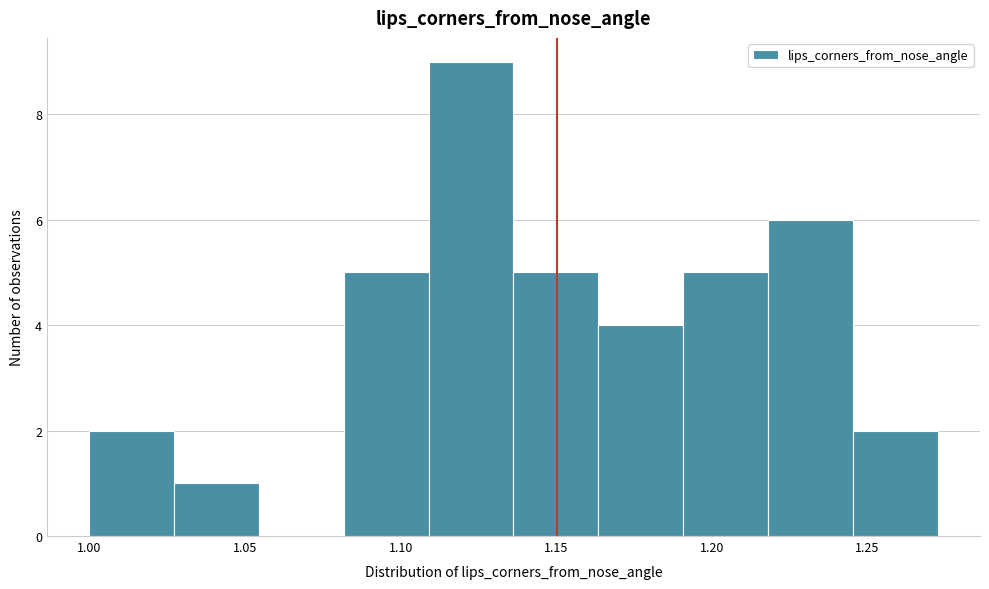

What is the height of the bar covering 1.165 to 1.190 on the x-axis? Neither the bar edges nor the heights are printed on the chart, so give them approximately, as read against the axes.

4